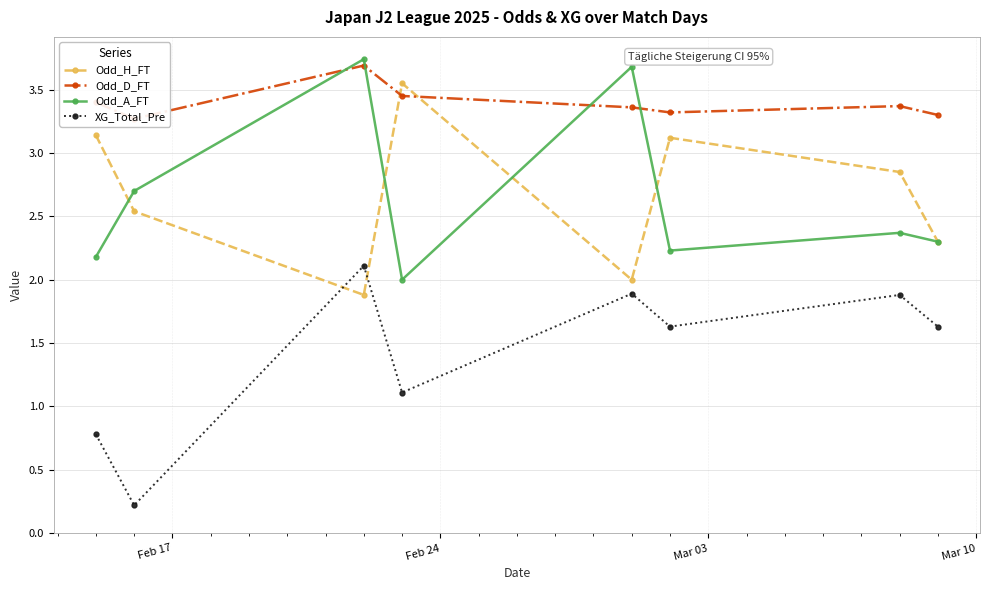

What is the value of the XG_Total_Pre point at the 6th from the left?

1.6